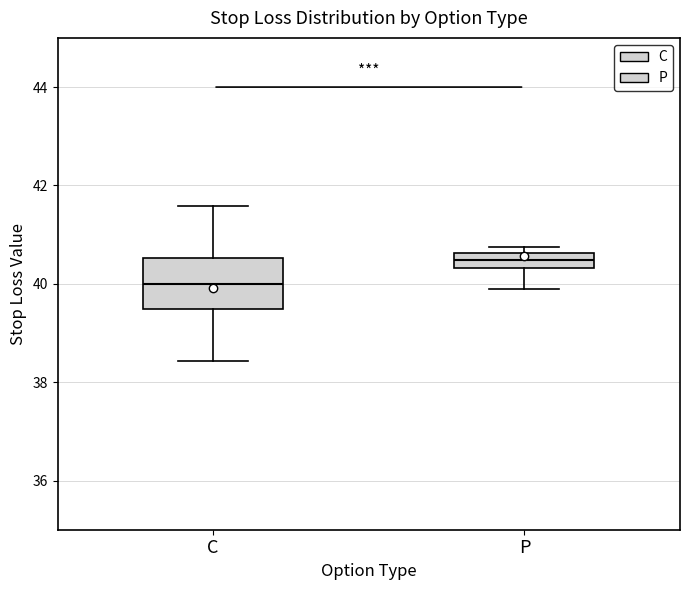

Comparing the boxes themselves (not the whiskers), which one is the tallest?

C